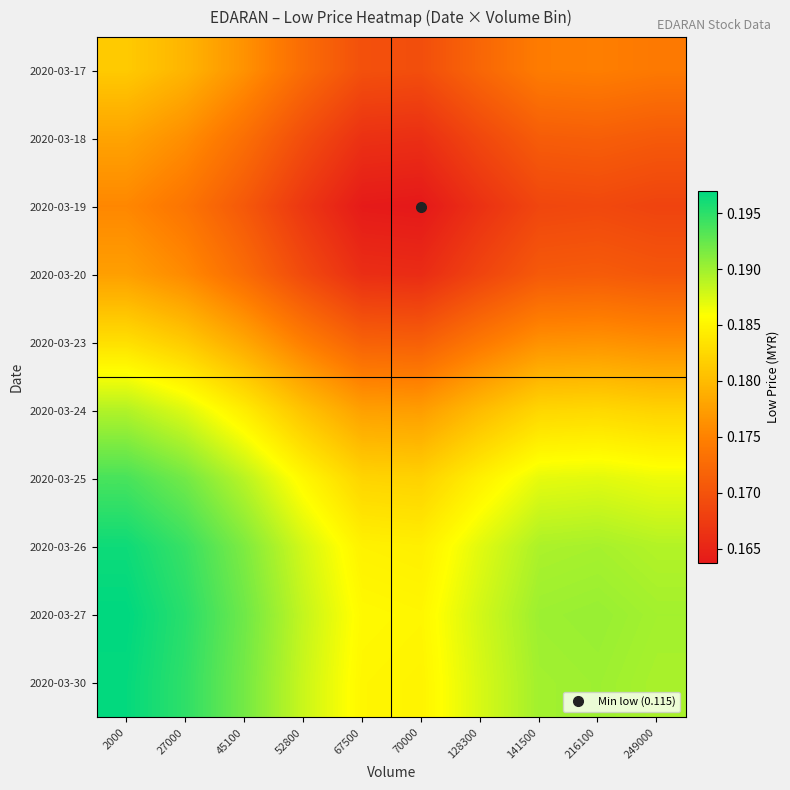

Between 2000 and 141500, which is larger?

2000